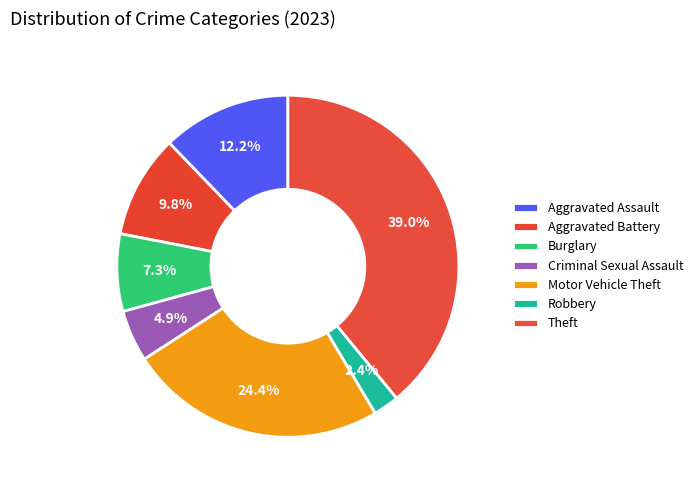

Does Aggravated Assault represent more than half of the total?

No